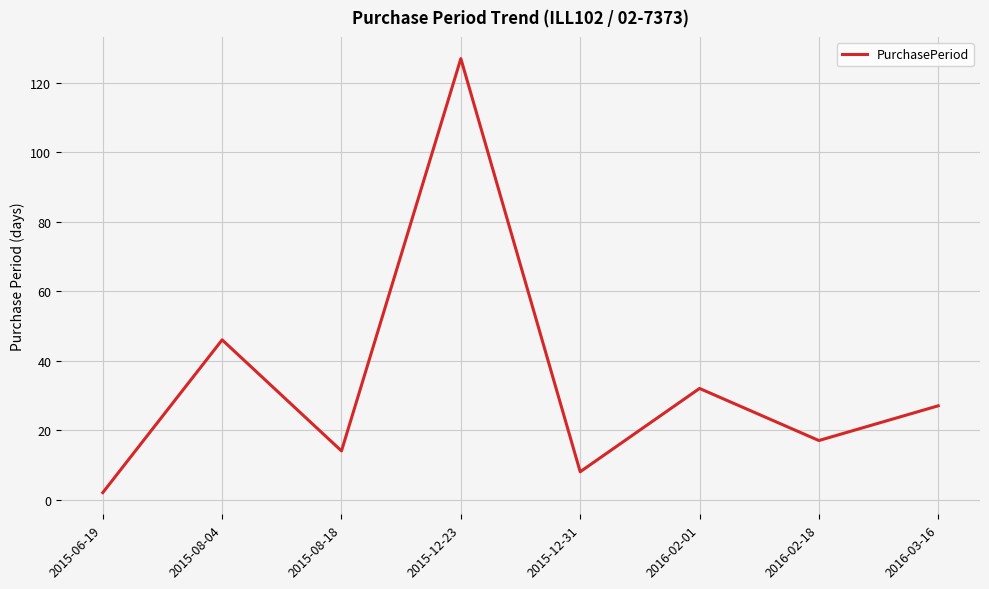

What position from the left is 2016-03-16?

8